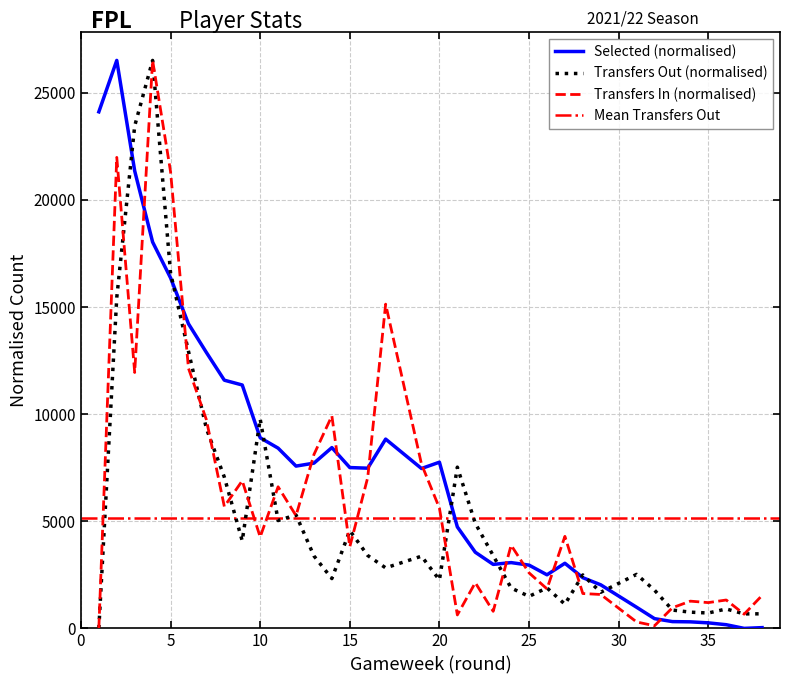

Where do transfers_in and selected first cross each other?

3 and 4